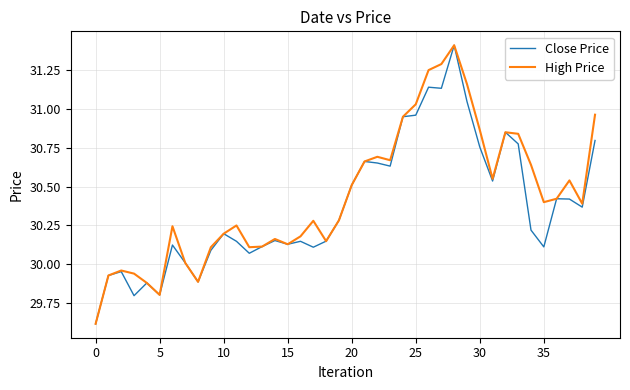

What is the maximum value shown in the chart?

31.4